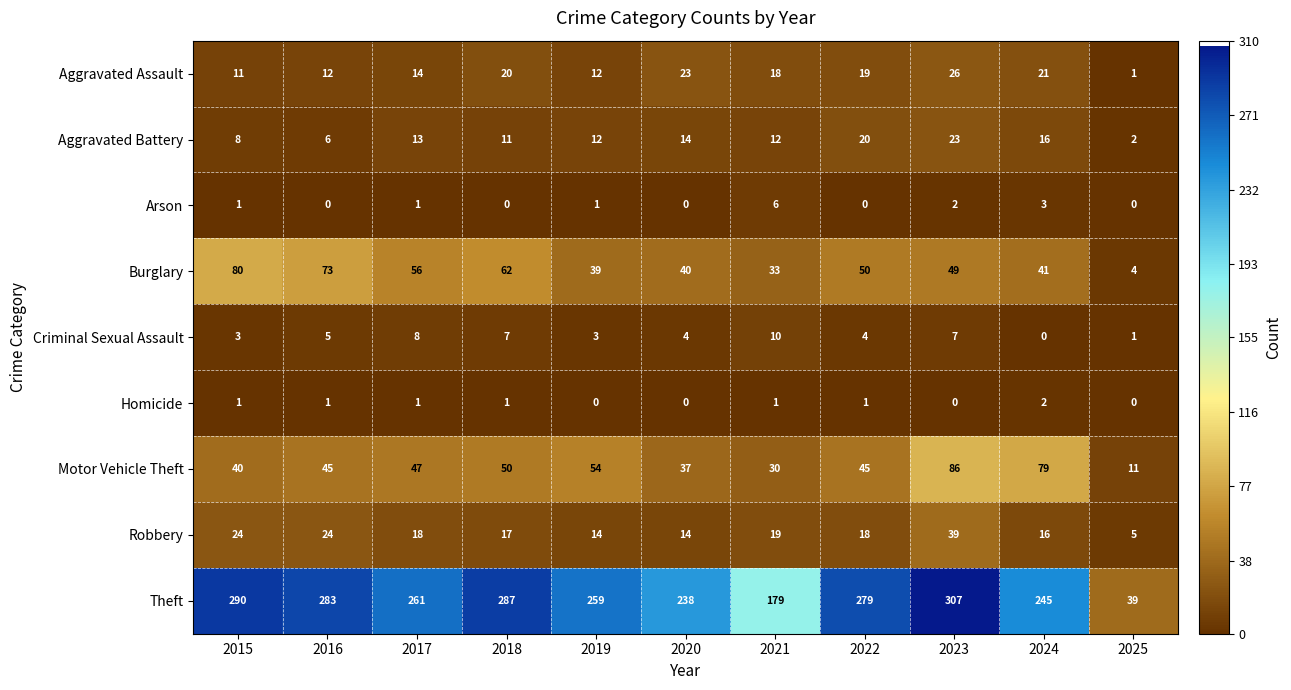

What is the total value across all series at 2016?

449